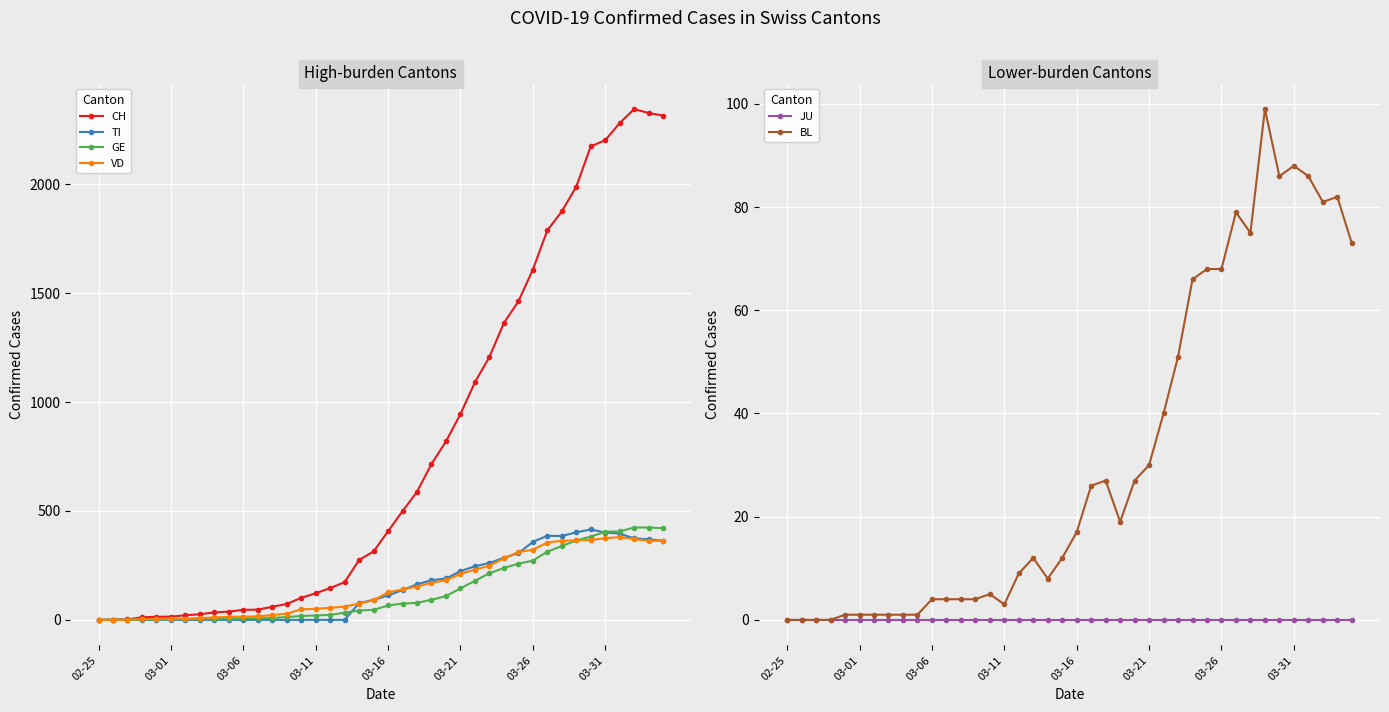

At which category does BL reach its first local peak?

14